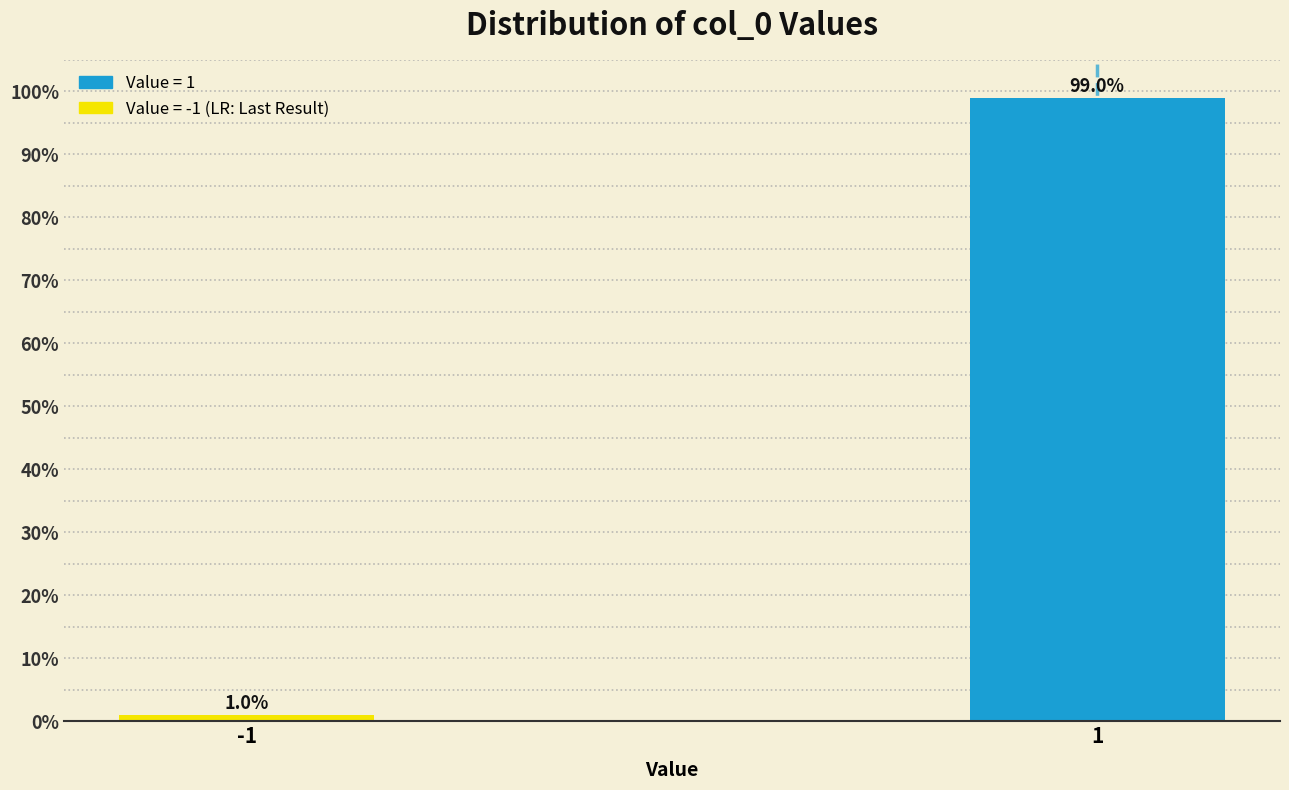

Reading left to right, what are all the values shown in this chart?

1.0	99.0